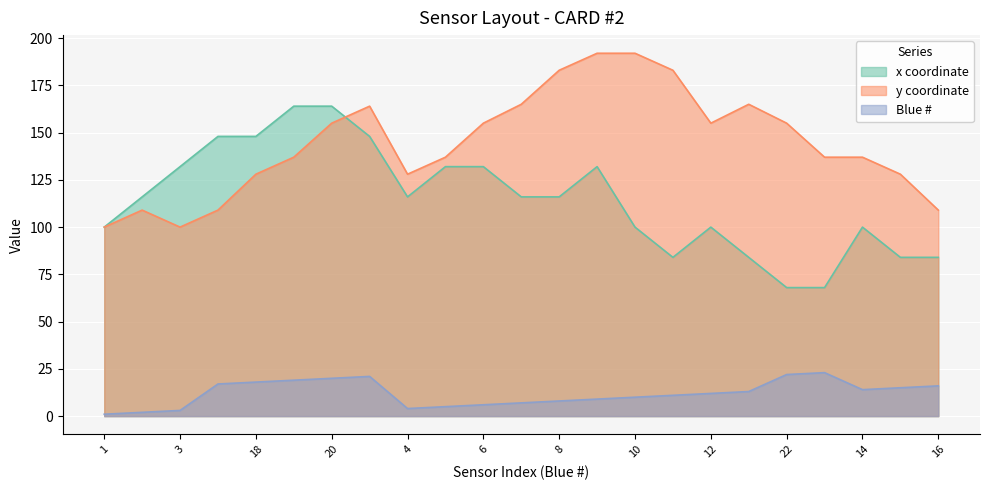

What is the difference between the highest and lowest values at 2?

99